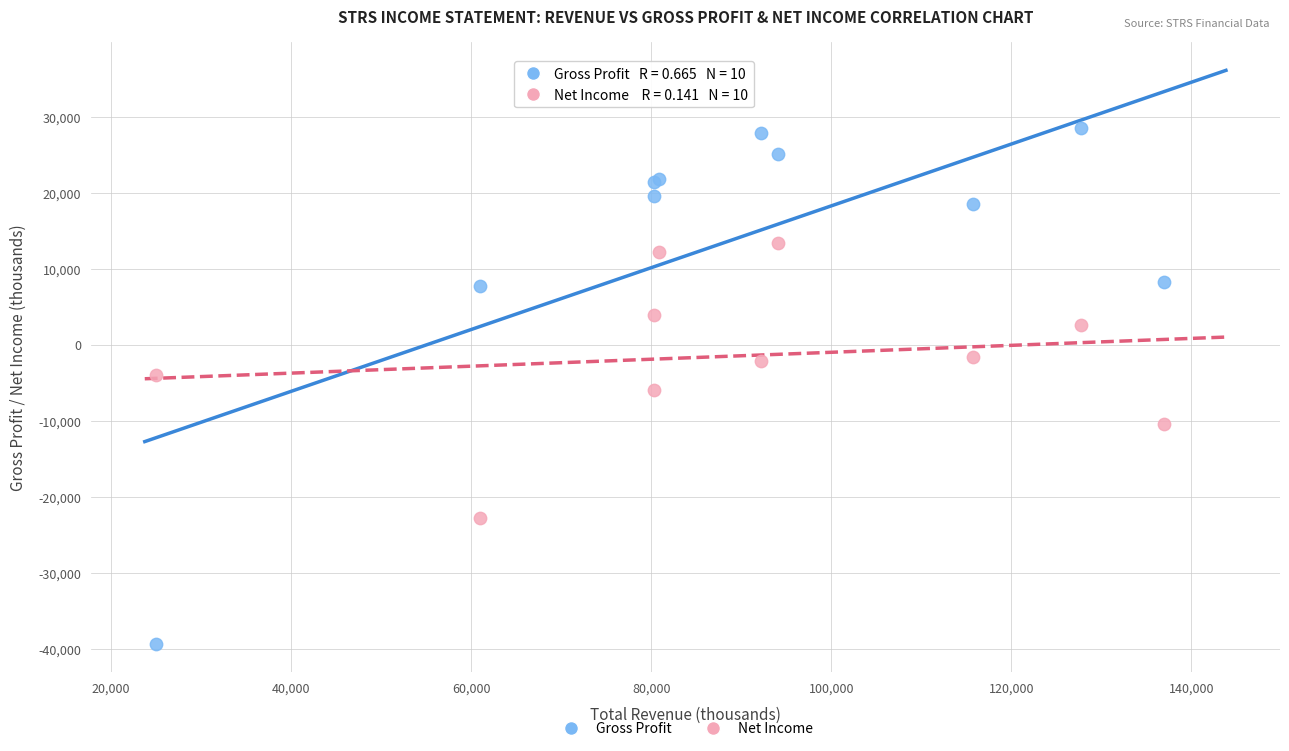

Which series has the widest spread of Y values?

Gross Profit